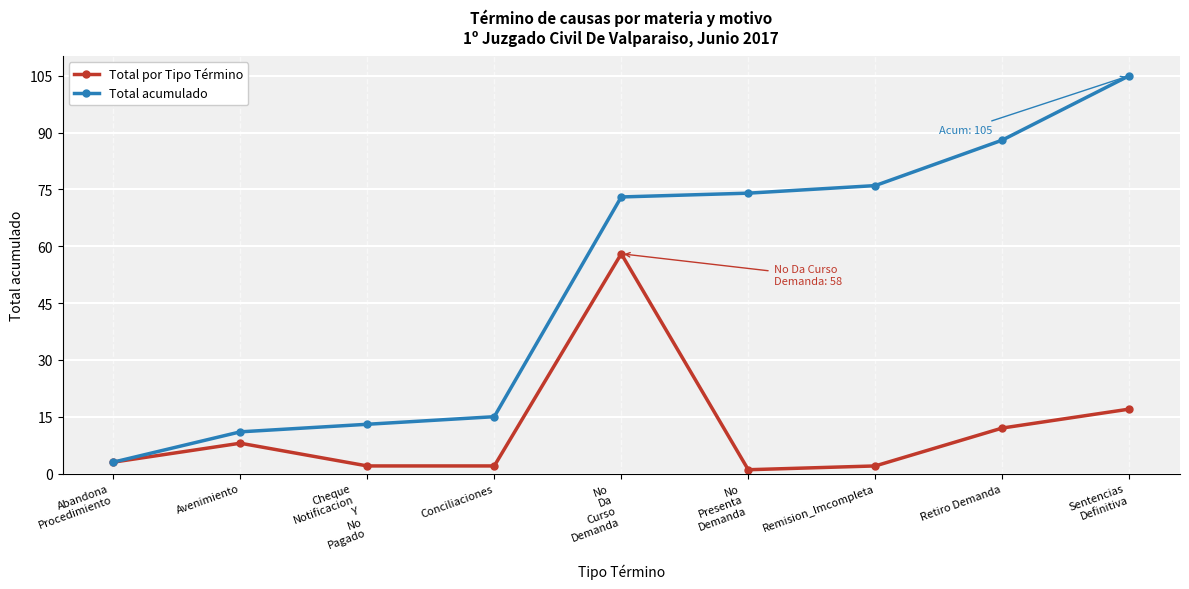

What is the difference between the maximum and minimum values in the Total acumulado series?

102